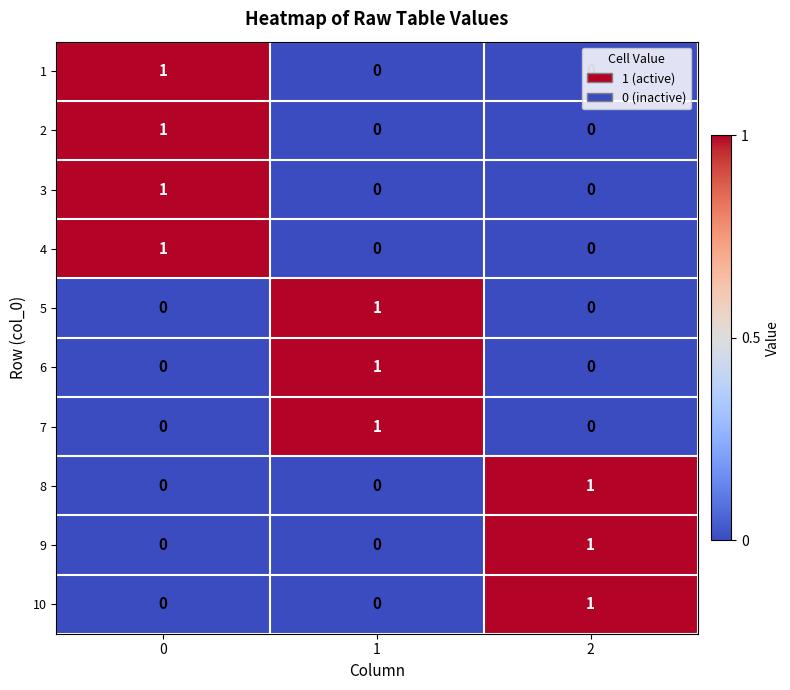

How many data points in 10 are above 0?

1